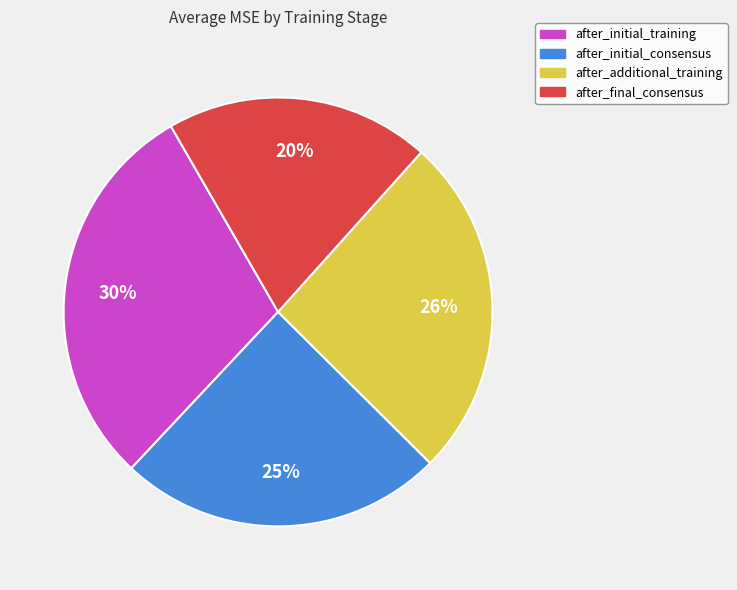

Rank the categories by value from lowest to highest.

after_final_consensus, after_initial_consensus, after_additional_training, after_initial_training